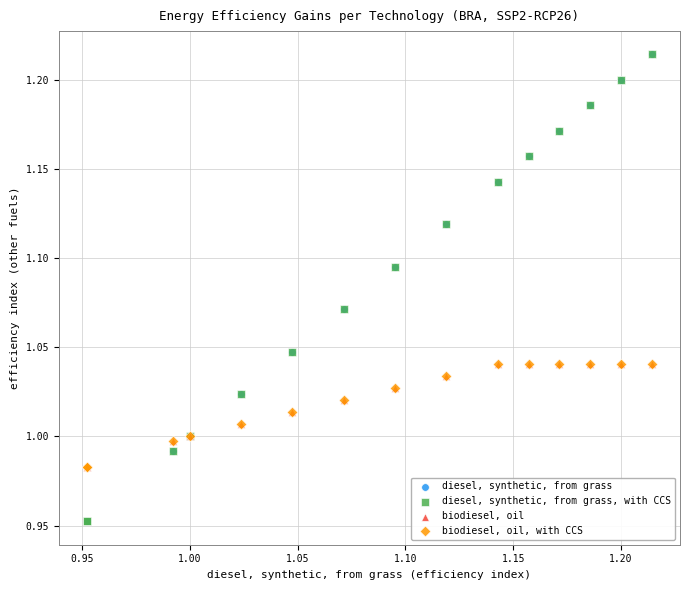

What are all the series names shown in the legend?

diesel, synthetic, from grass, diesel, synthetic, from grass, with CCS, biodiesel, oil, biodiesel, oil, with CCS